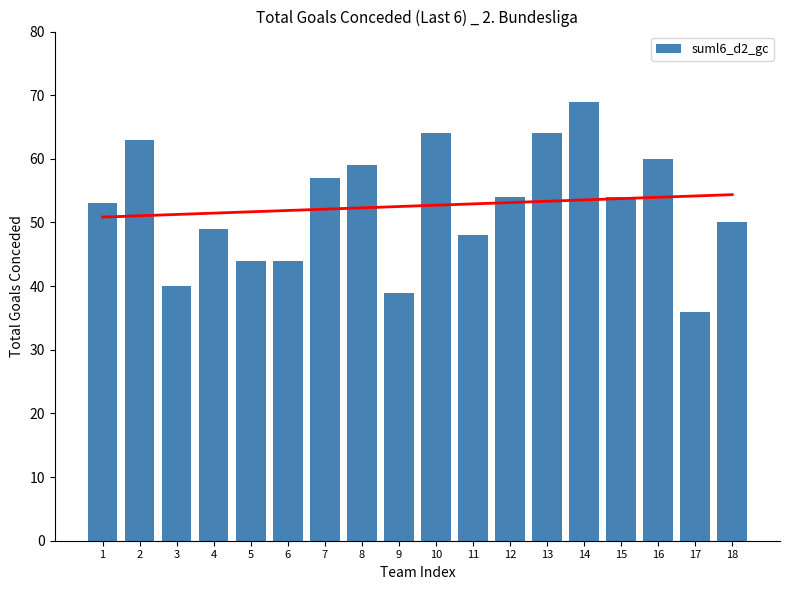

Does the chart contain stacked bars?

No